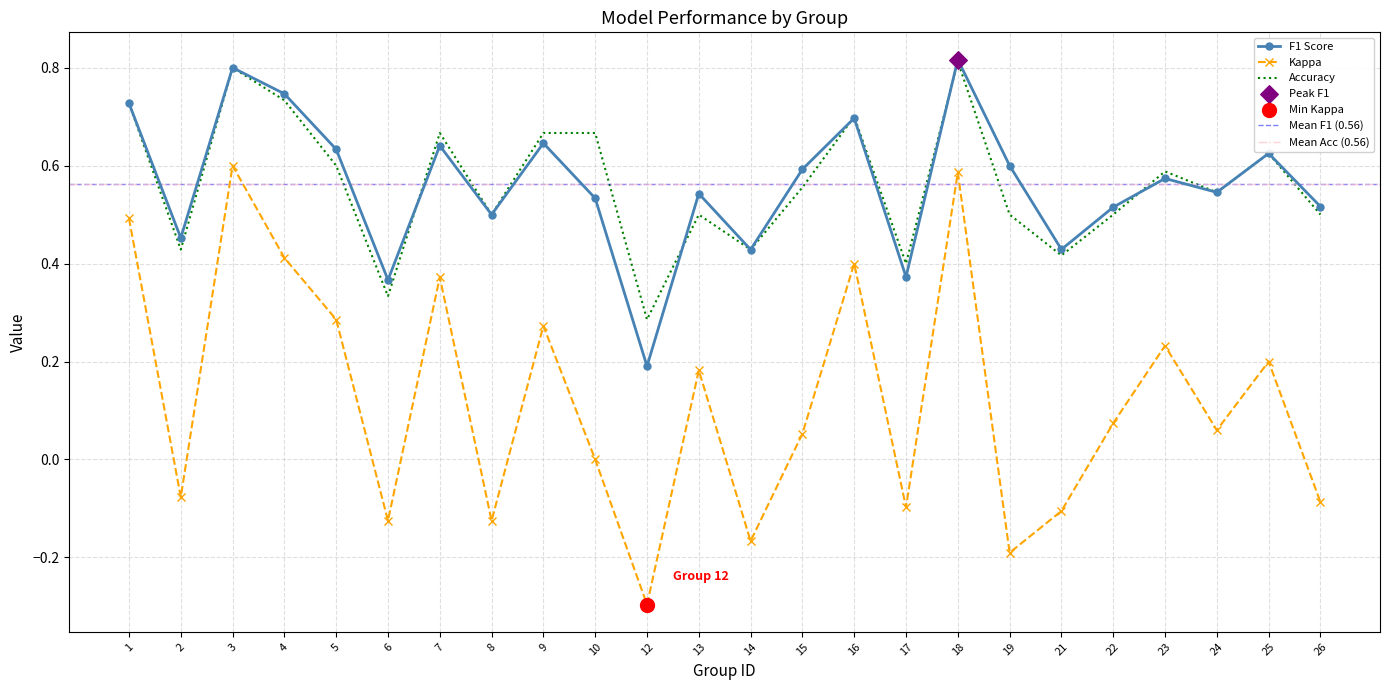

Which series contains the highest Y value?

f1